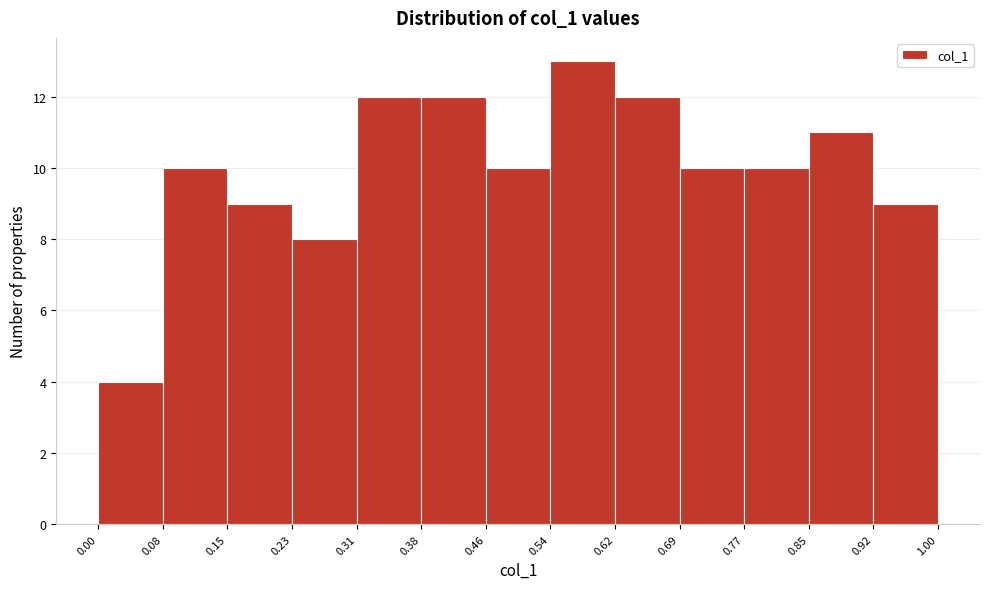

What is the height of the bar covering 0.62 to 0.69 on the x-axis? The values are not printed on the chart, so give them approximately, as read against the axis.

12